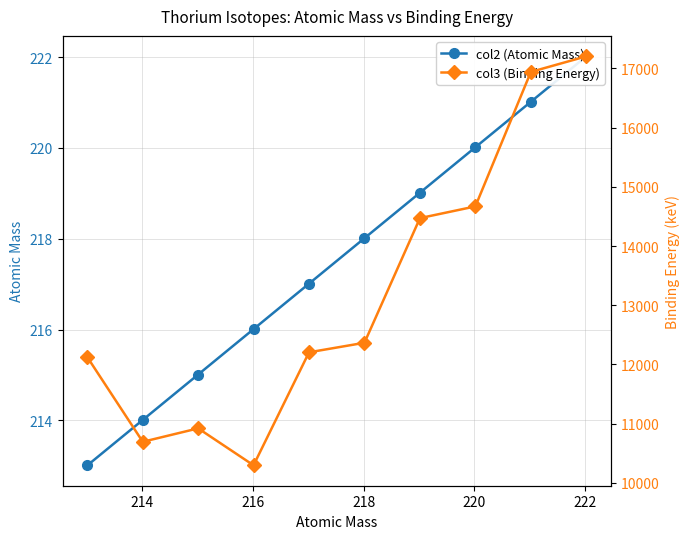

What are all the series names shown in the legend?

col2 (Atomic Mass), col3 (Binding Energy)